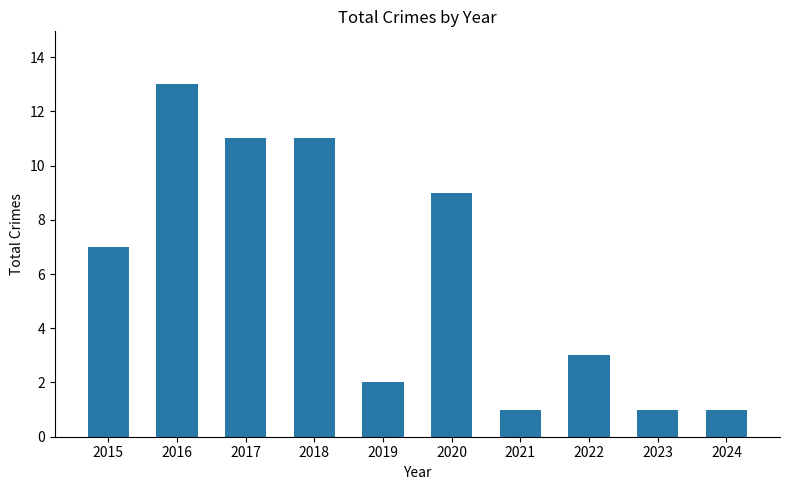

Approximately how many times larger is the value at 2023 compared to 2015?

0.1